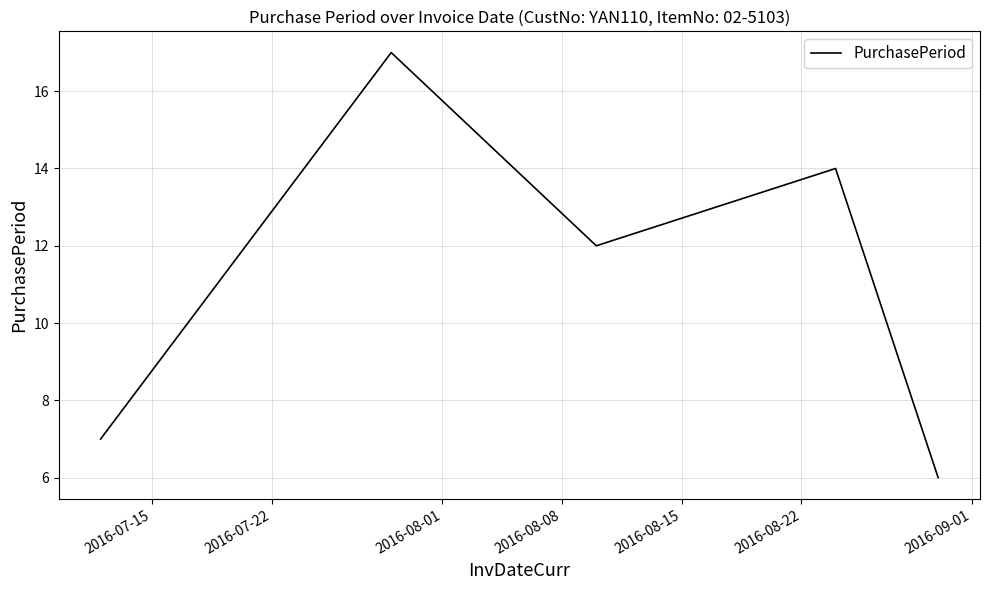

What is the smallest value displayed?

6